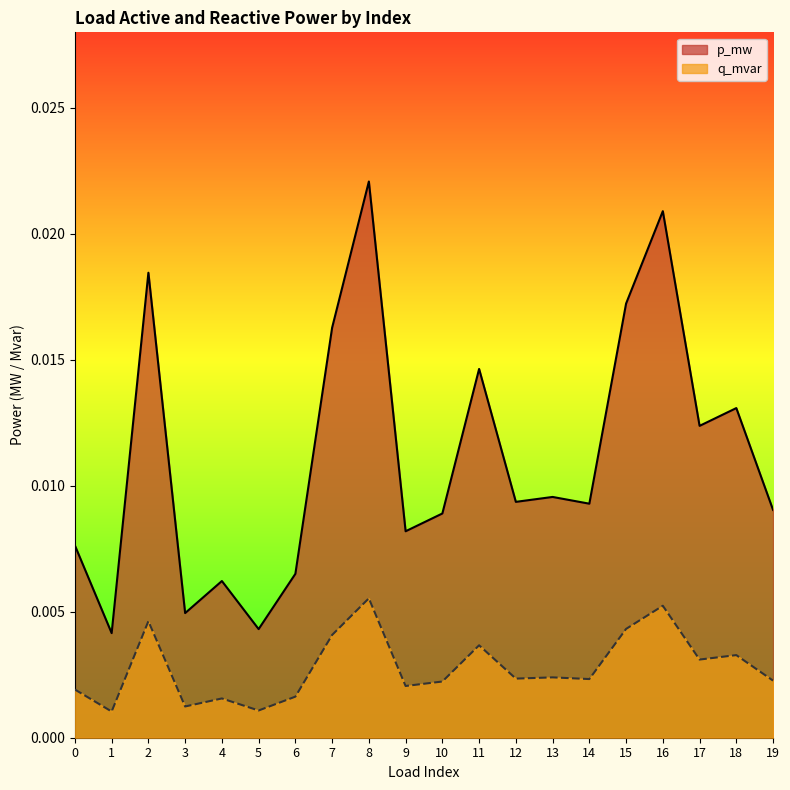

In p_mw, how many points are lower than both neighbors (excluding endpoints)?

7